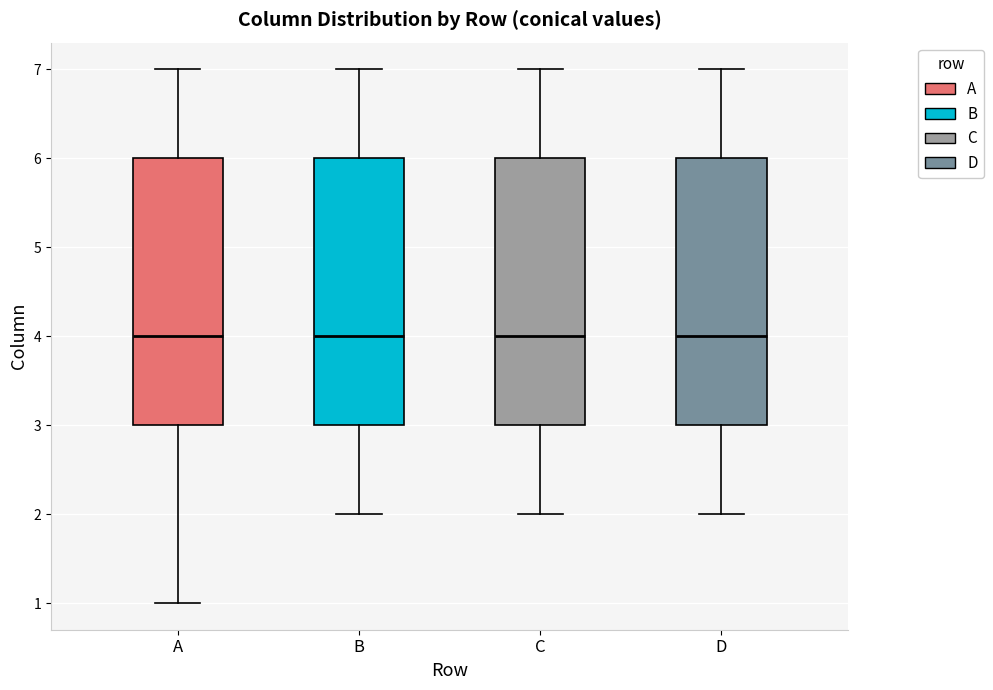

Reading left to right, read every box against the y-axis: the position of its median line, the range the box covers, and the ends of its whiskers. The values are not printed on the chart, so give them approximately, as read against the axis.

A: median 4, box 3 to 6, whiskers 1 to 7
B: median 4, box 3 to 6, whiskers 2 to 7
C: median 4, box 3 to 6, whiskers 2 to 7
D: median 4, box 3 to 6, whiskers 2 to 7